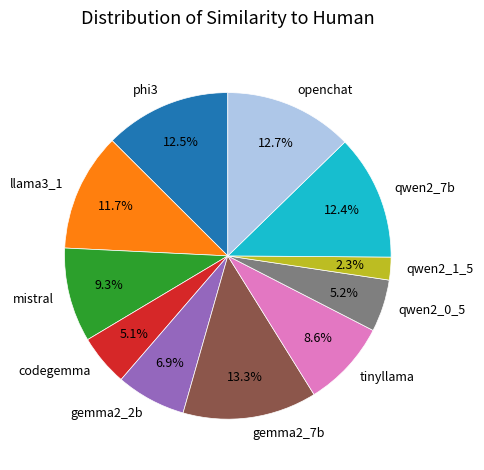

What is the largest slice in the pie chart?

gemma2_7b